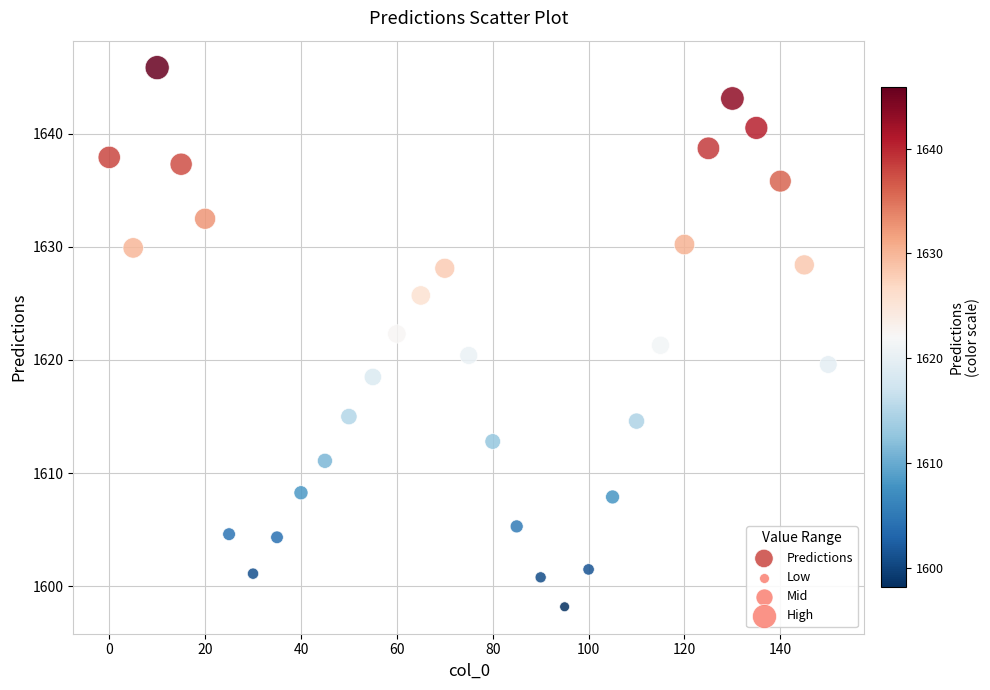

What is the range of X values (max minus min)?

150.0